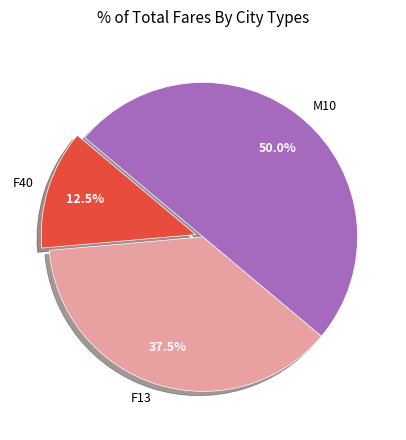

Count the number of slices in the pie.

3